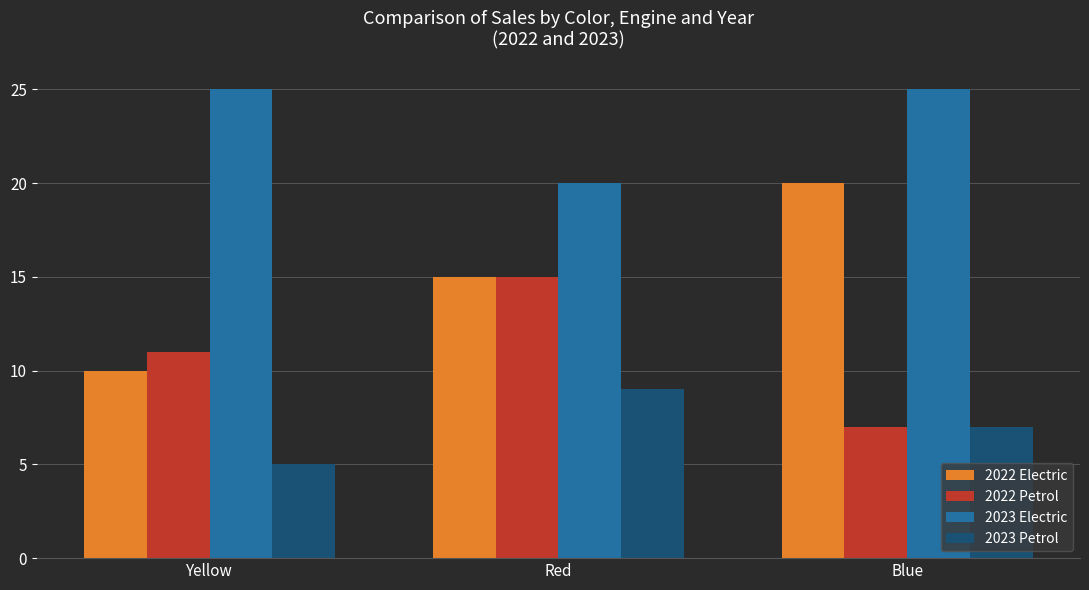

Which category has the lowest value across all series?

Yellow